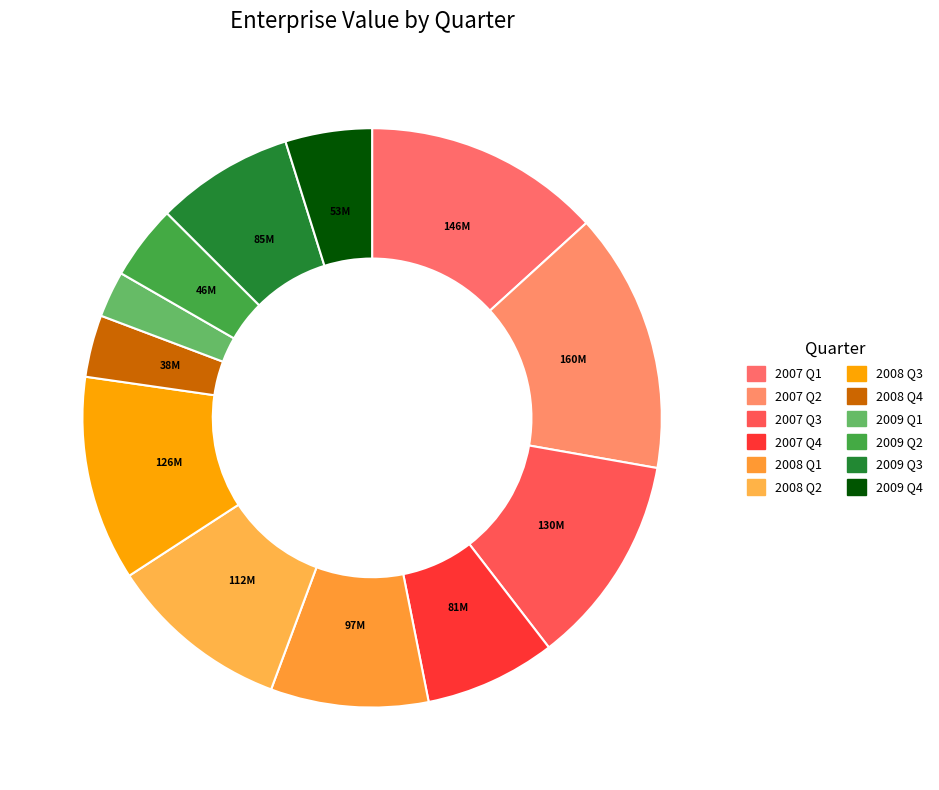

Which slice is the smallest?

2009 Q1